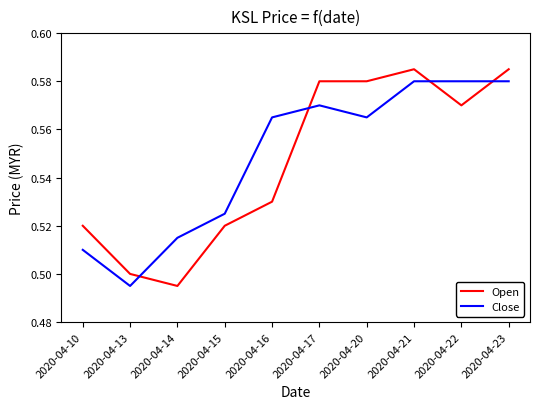

Does the chart have visible grid lines?

No